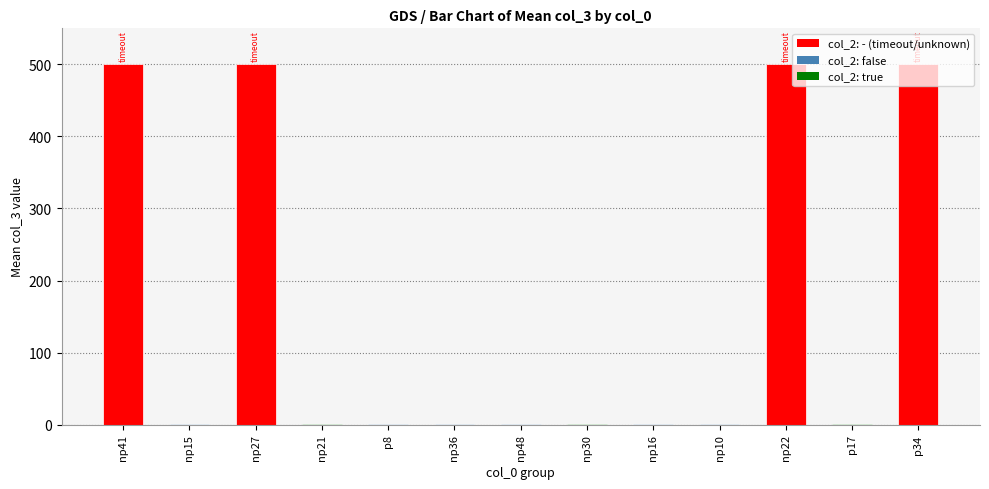

What is the change in value from np15 to np10?

+0.4